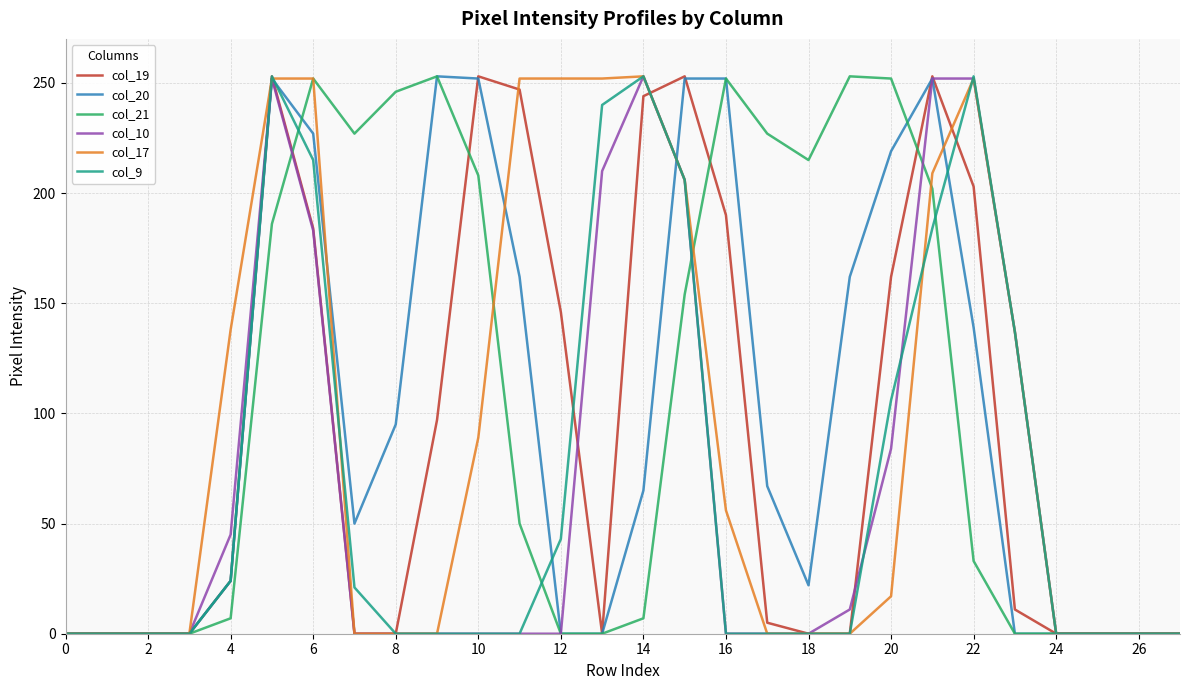

What is the greatest value displayed?

253